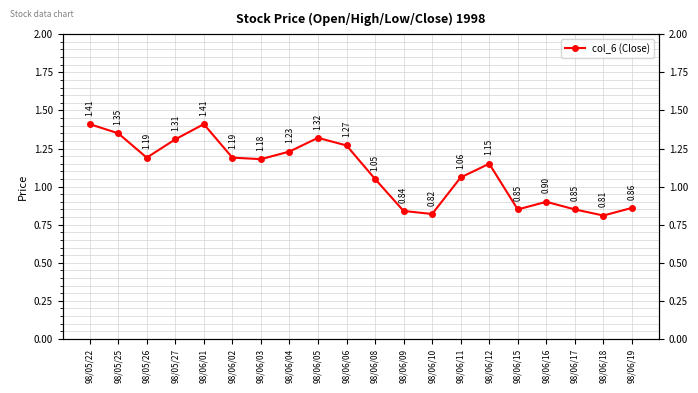

Is it true that the value at 98/06/11 is 1.1?

True